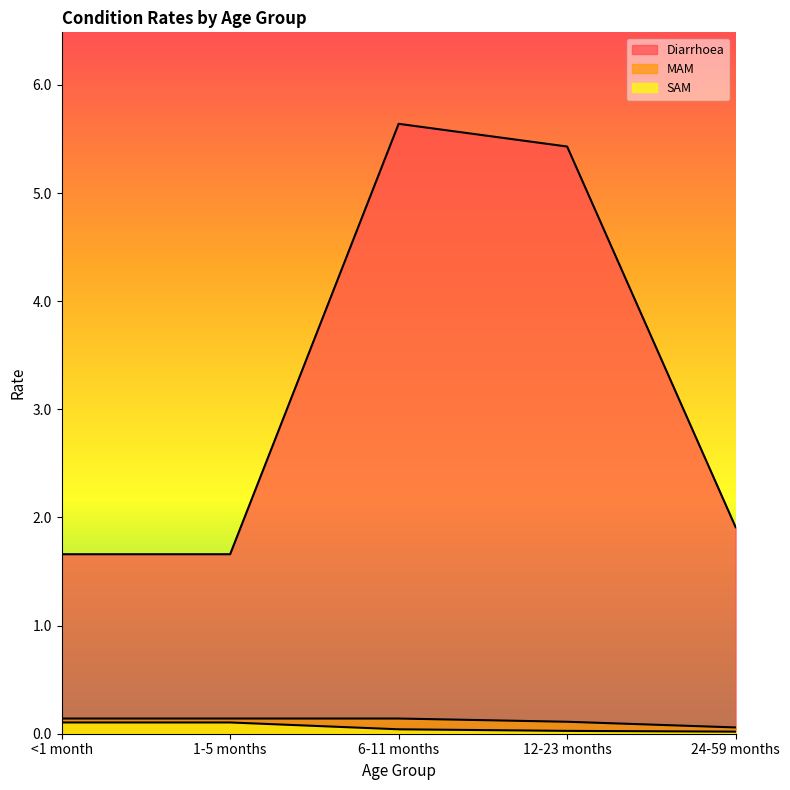

True or false: MAM and SAM intersect in this chart.

False